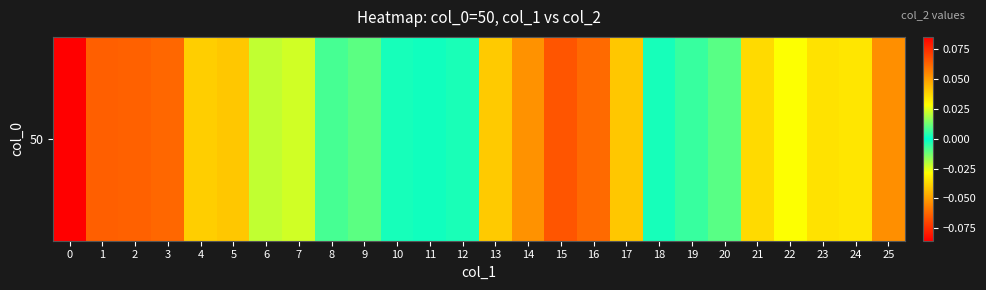

What is the minimum value shown in the chart?

-0.1